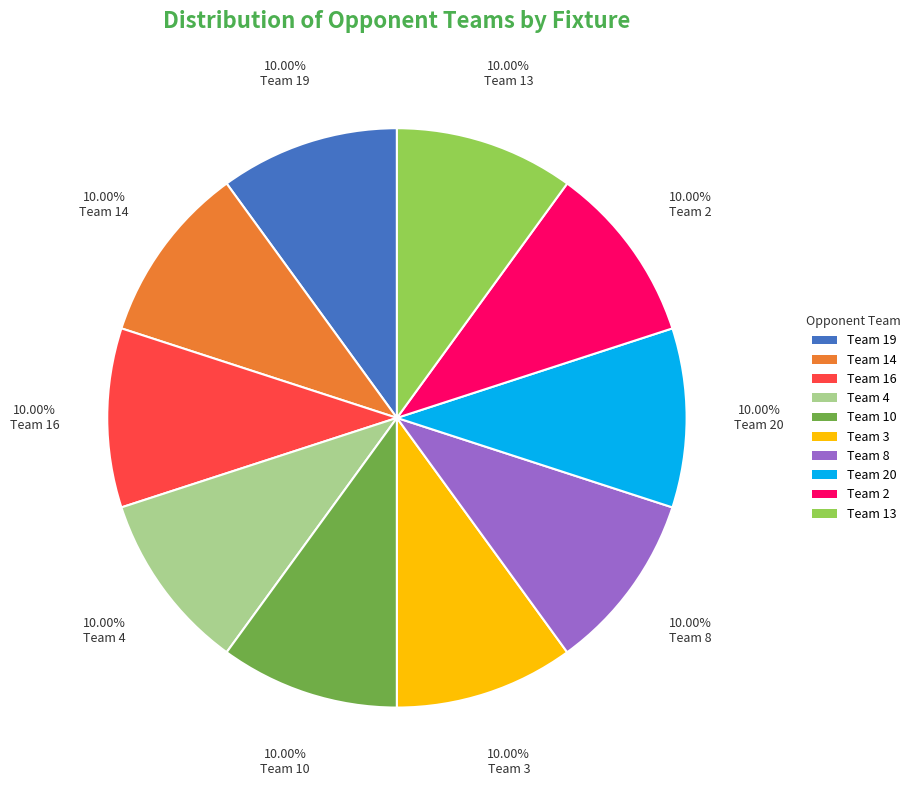

Is there any slice that represents more than half of the pie?

No